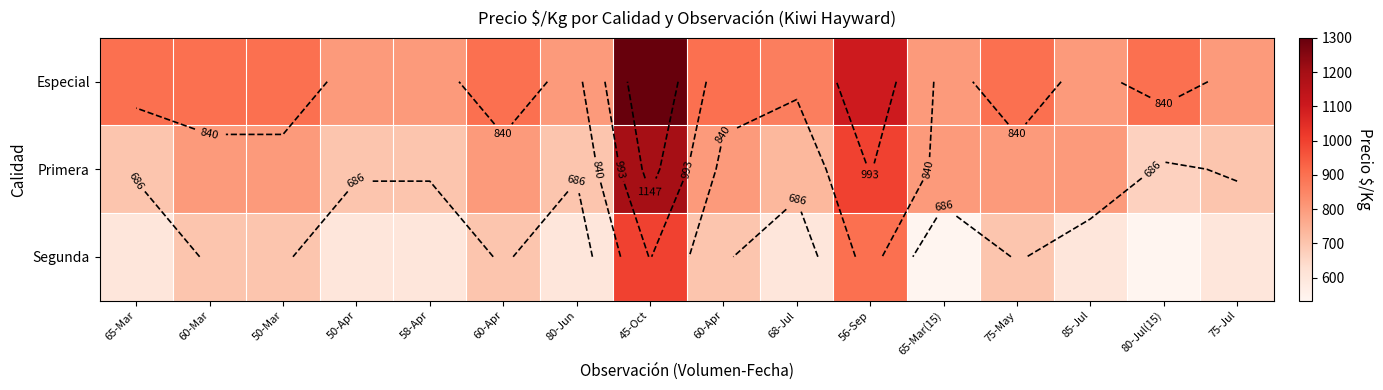

Between 60-Mar and 50-Mar, which series saw the biggest shift?

Especial